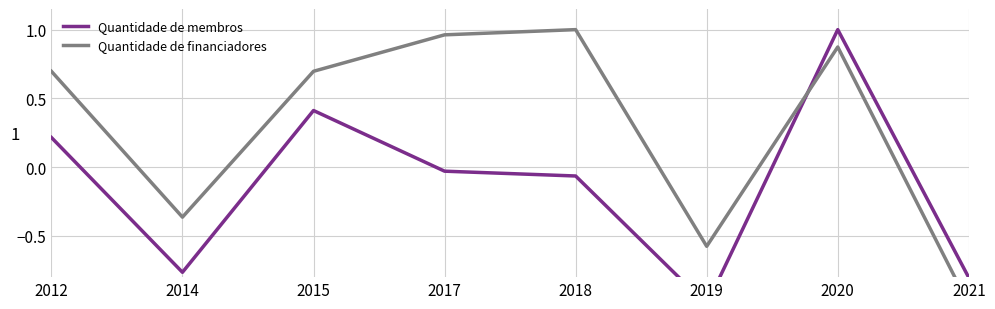

Which series has the largest total across all categories?

Quantidade de financiadores